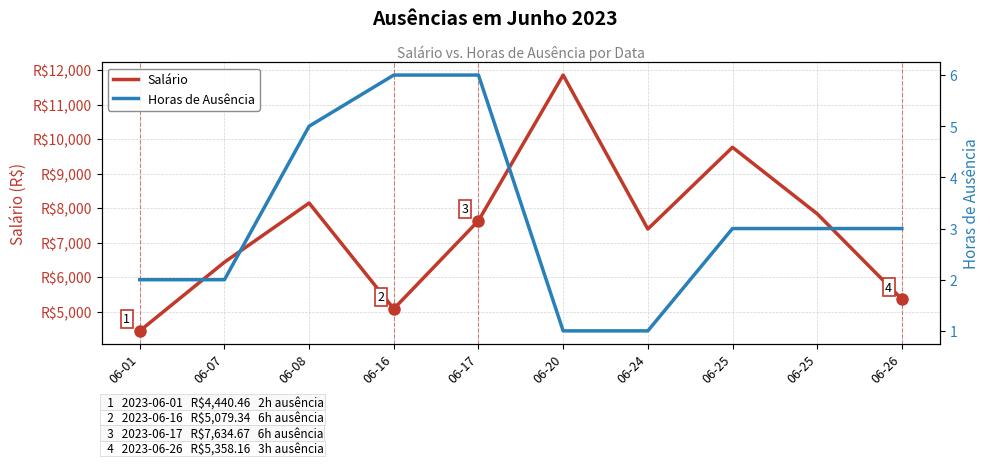

Reading left to right, transcribe all the data shown in this chart.

Salário: 4440.5	6431.6	8145.5	5079.3	7634.7	11854.4	7391.7	9760.8	7833.8	5358.2
Horas de Ausência: 2.0	2.0	5.0	6.0	6.0	1.0	1.0	3.0	3.0	3.0